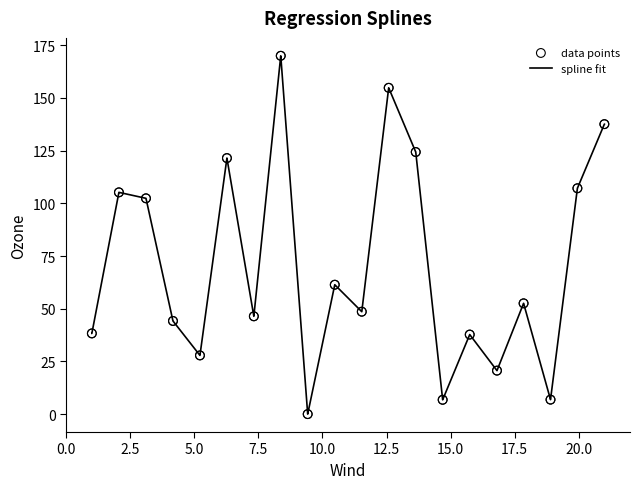

What is the difference between the maximum and minimum values?

170.0